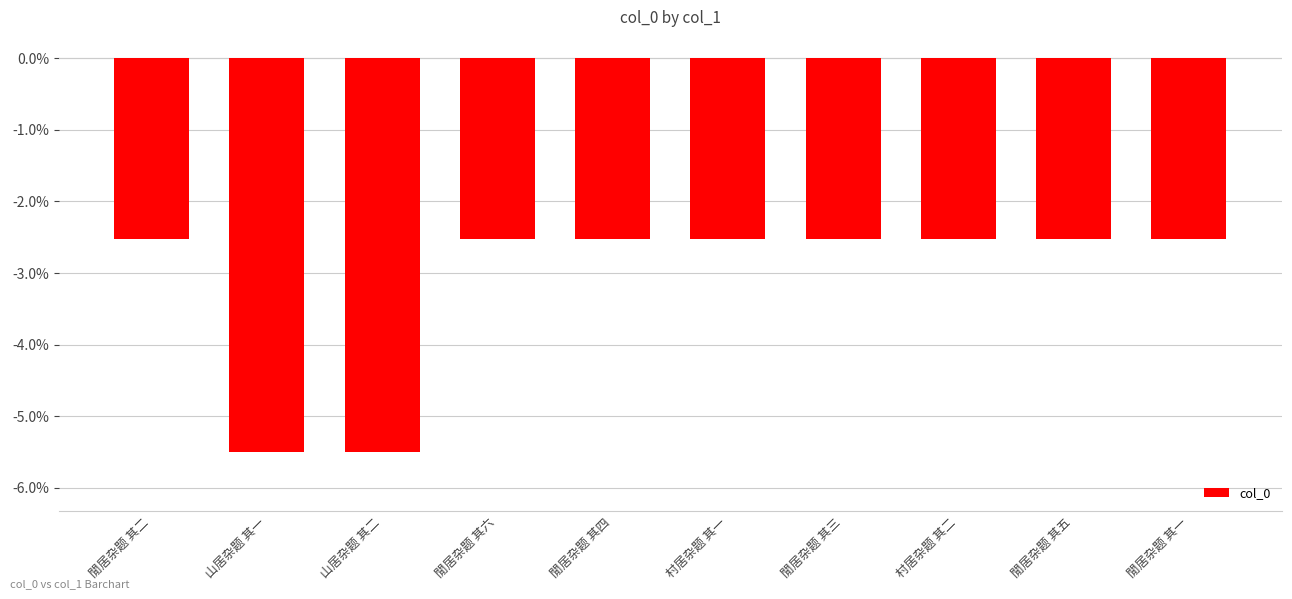

What is the value of the 8th bar from the left?

-2.5